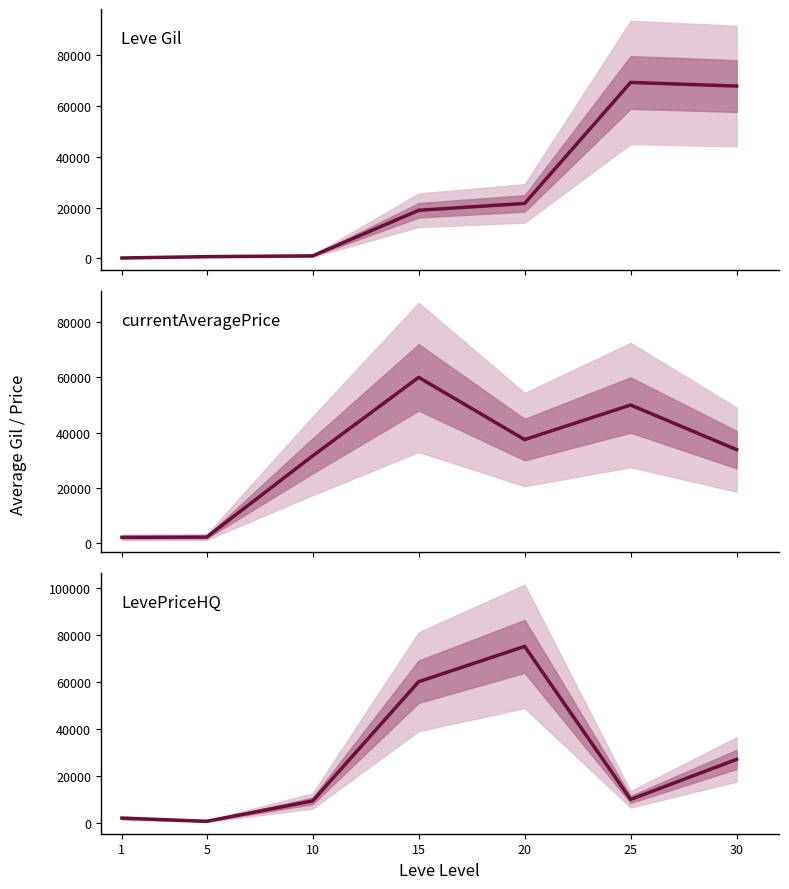

Is the value of LevePriceHQ at 30 greater than the value of currentAveragePrice at 1?

Yes